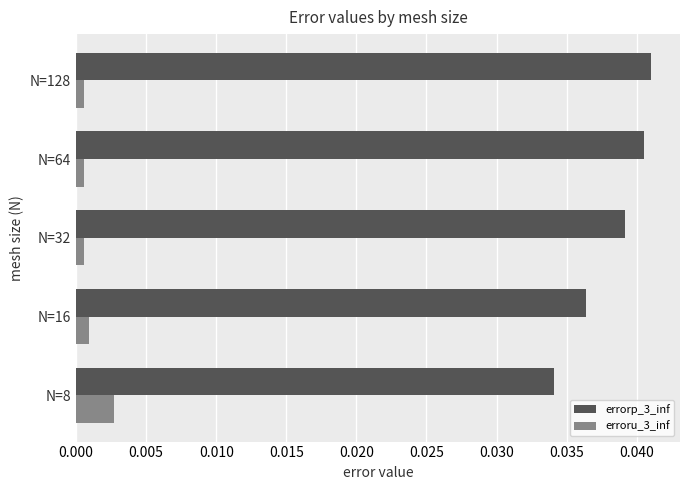

Is it true that errorp_3_inf equals 0.1 at N=16?

False